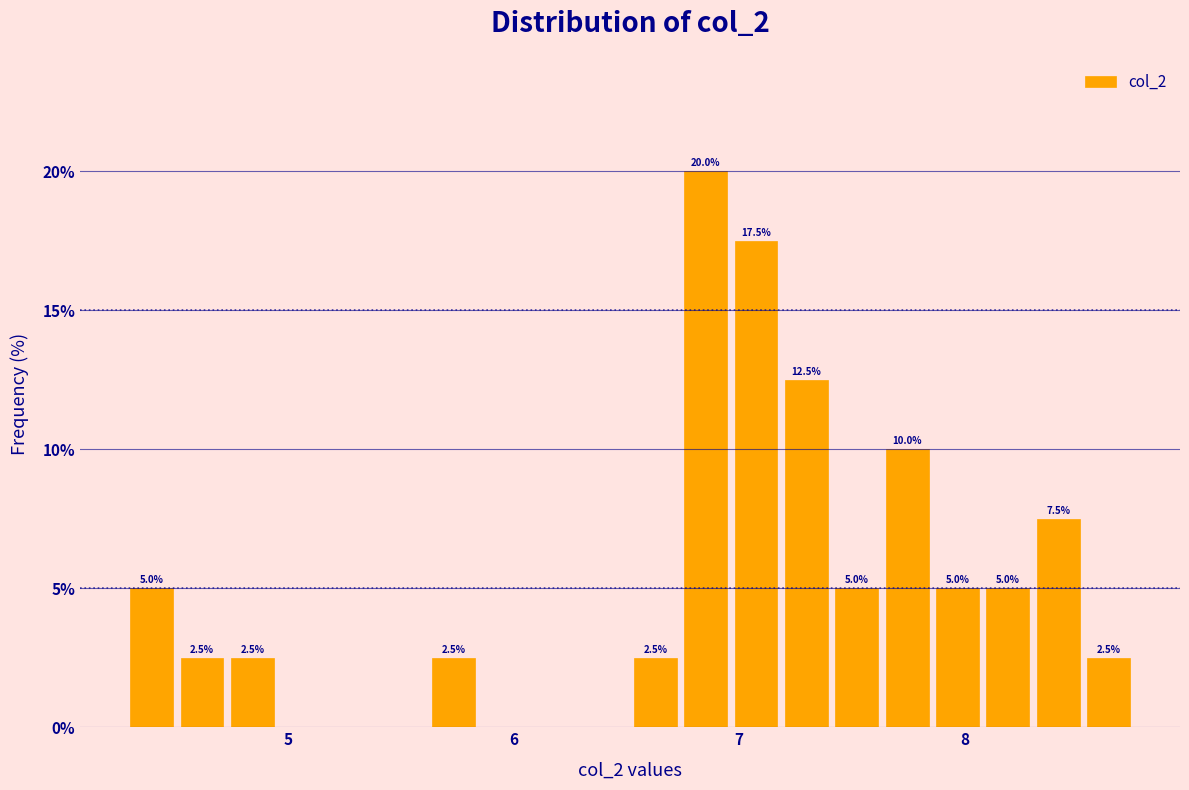

Around what value on the x-axis is the tallest bar? Give the approximate position of its centre, as read against the axis.

6.9